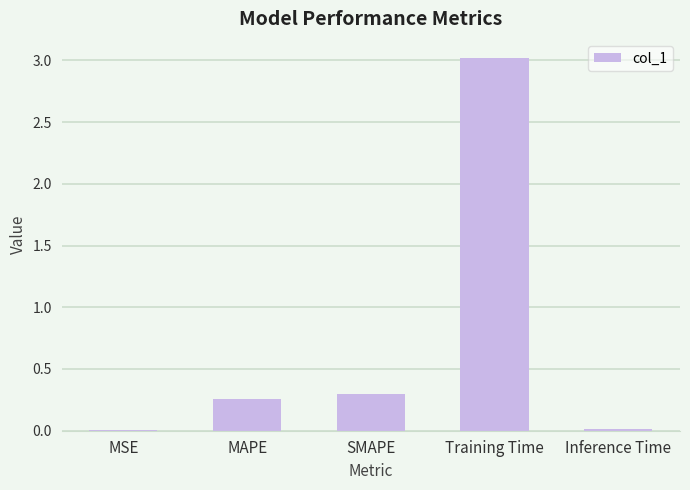

Where is the data nearest to the value 1?

SMAPE